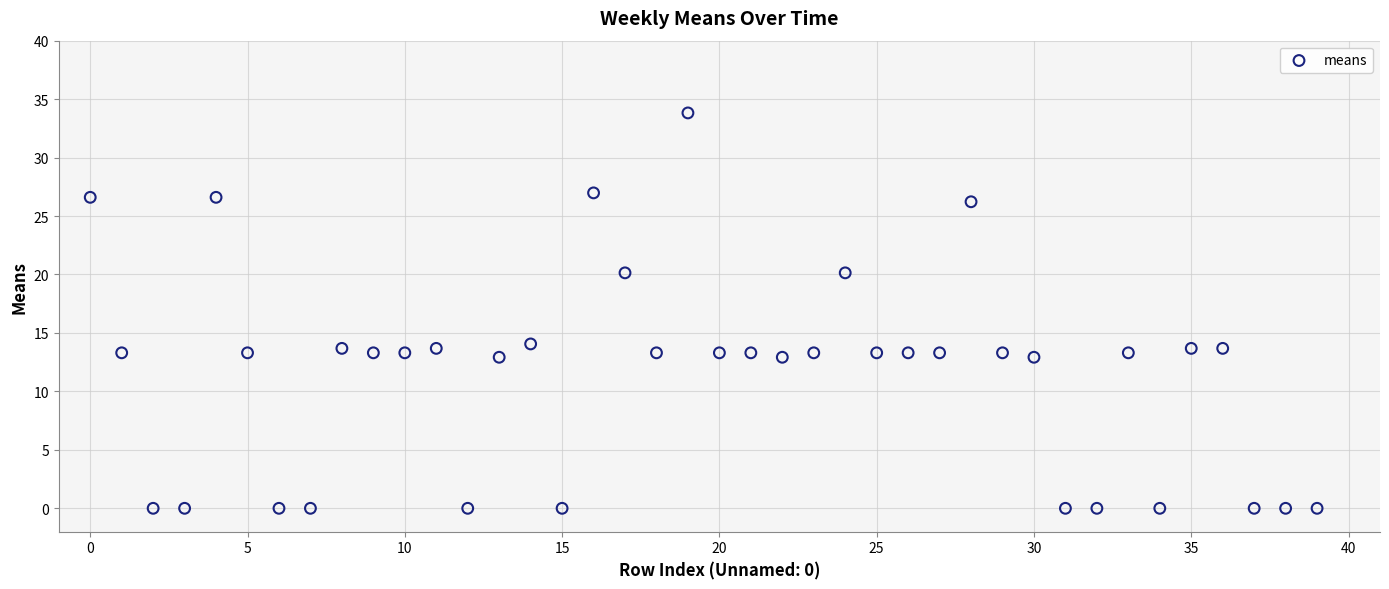

What is the range of Y values (max minus min)?

33.8